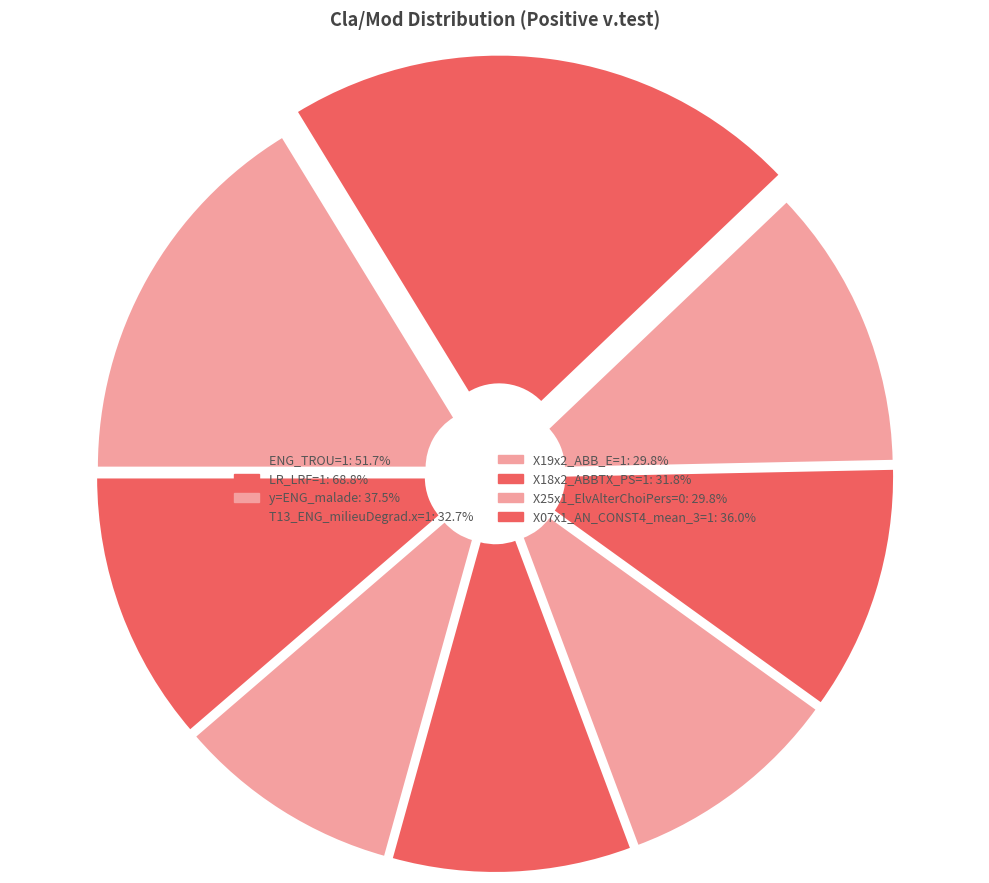

Which has a higher value, X19x2_ABB_E=1 or X25x1_ElvAlterChoiPers=0?

X19x2_ABB_E=1